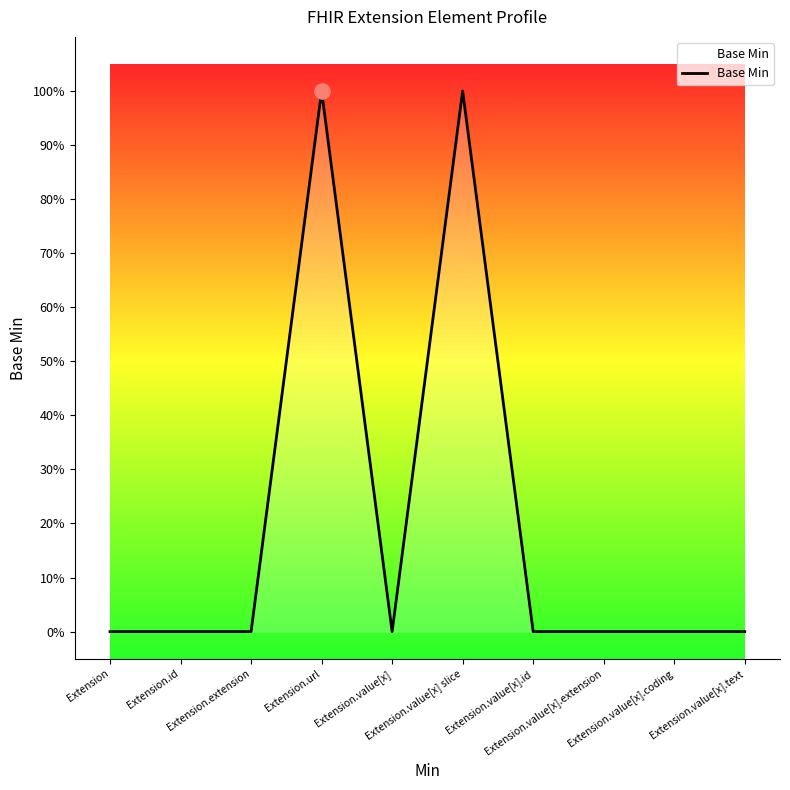

What is the change in value from Extension.url to Extension.value[x].id?

-1